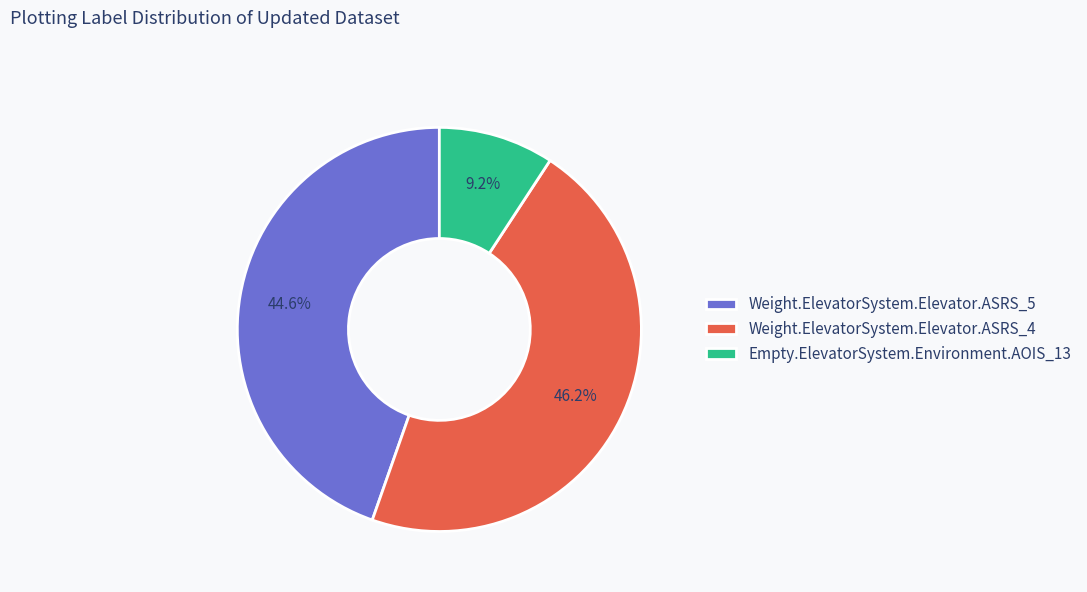

True or false: Weight.ElevatorSystem.Elevator.ASRS_4 accounts for 46% of the total.

True